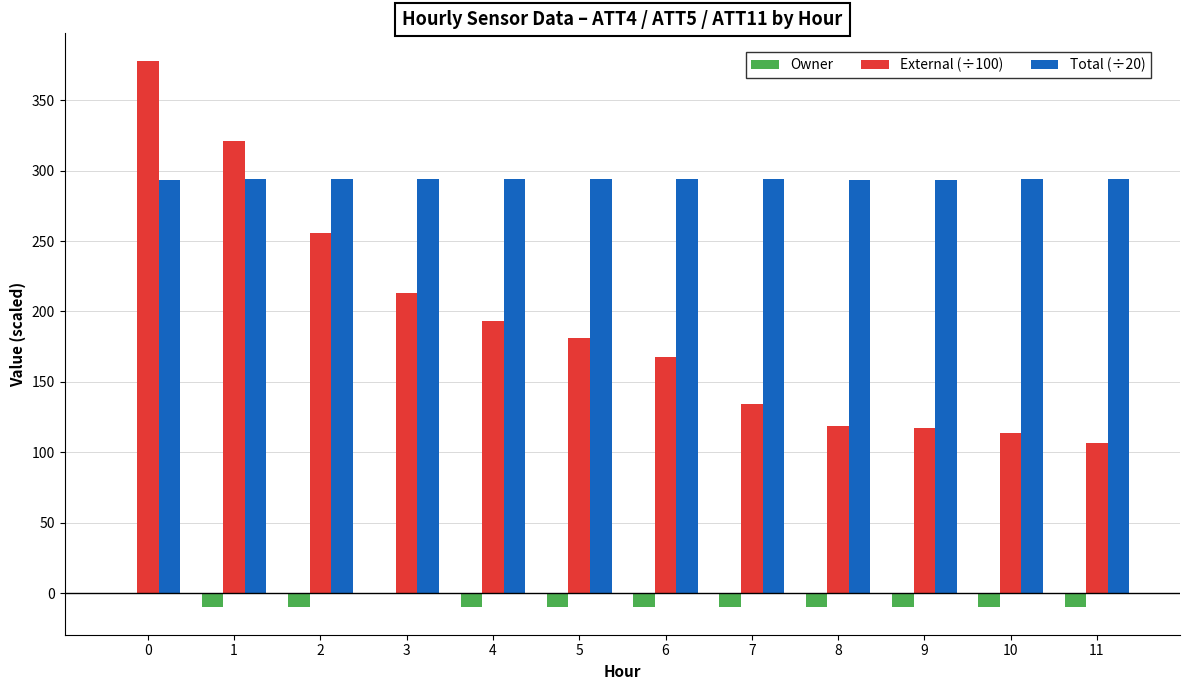

Is it true that External (÷100) equals 160.8 at 8?

False